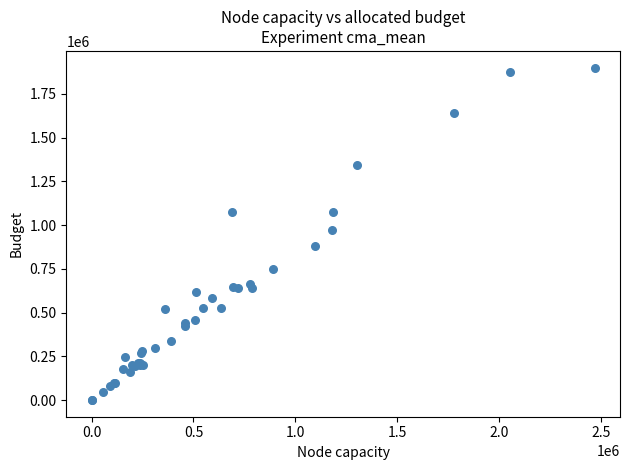

What Y value in the scatter plot is closest to 950000?

972000